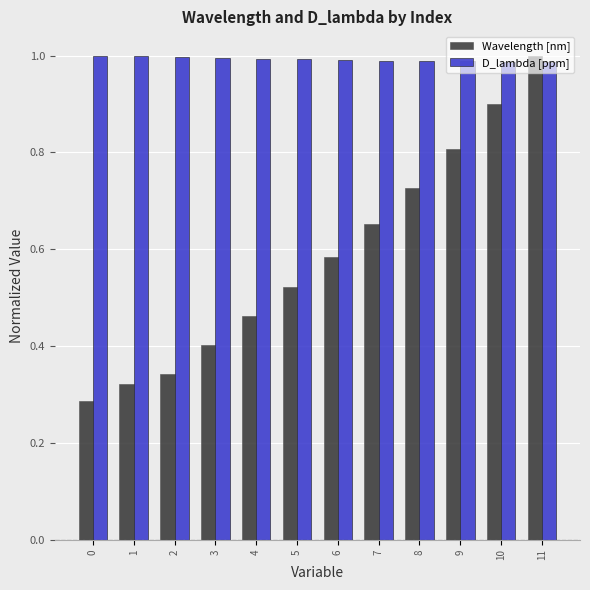

At 5, list the series in order from largest to smallest.

D_lambda [ppm], Wavelength [nm]